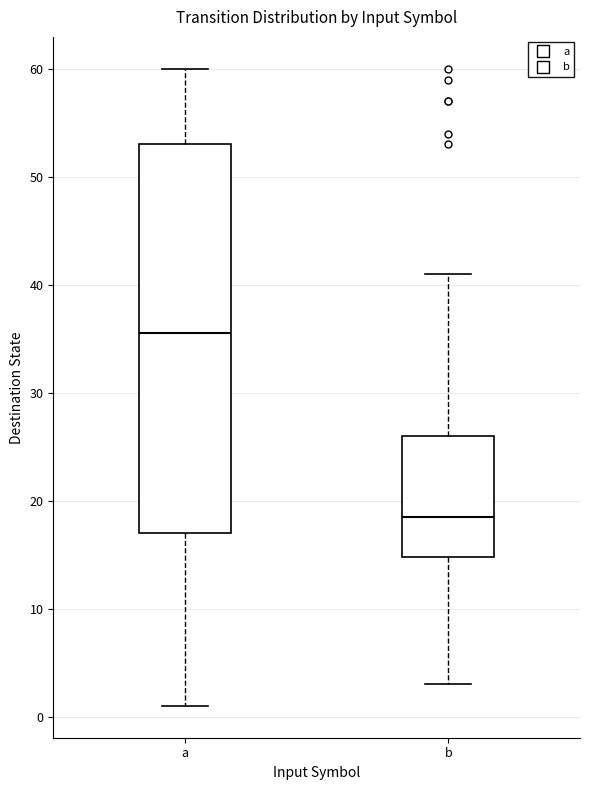

Which box's median line is the highest?

a